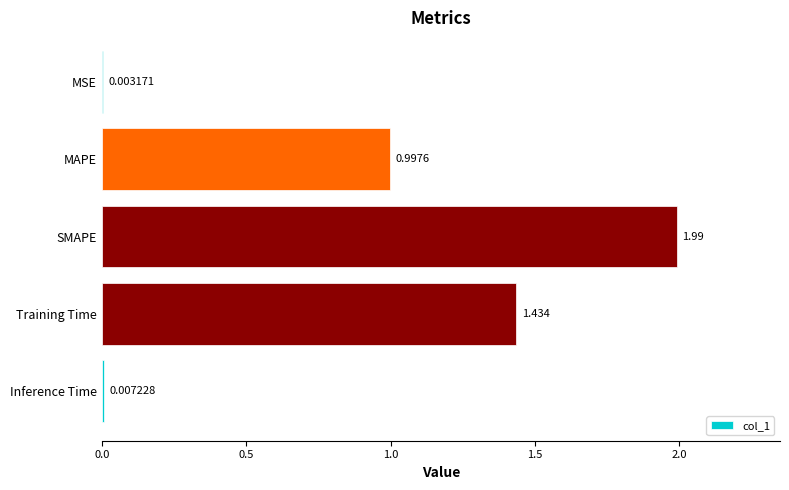

How many distinct data groups are displayed?

1